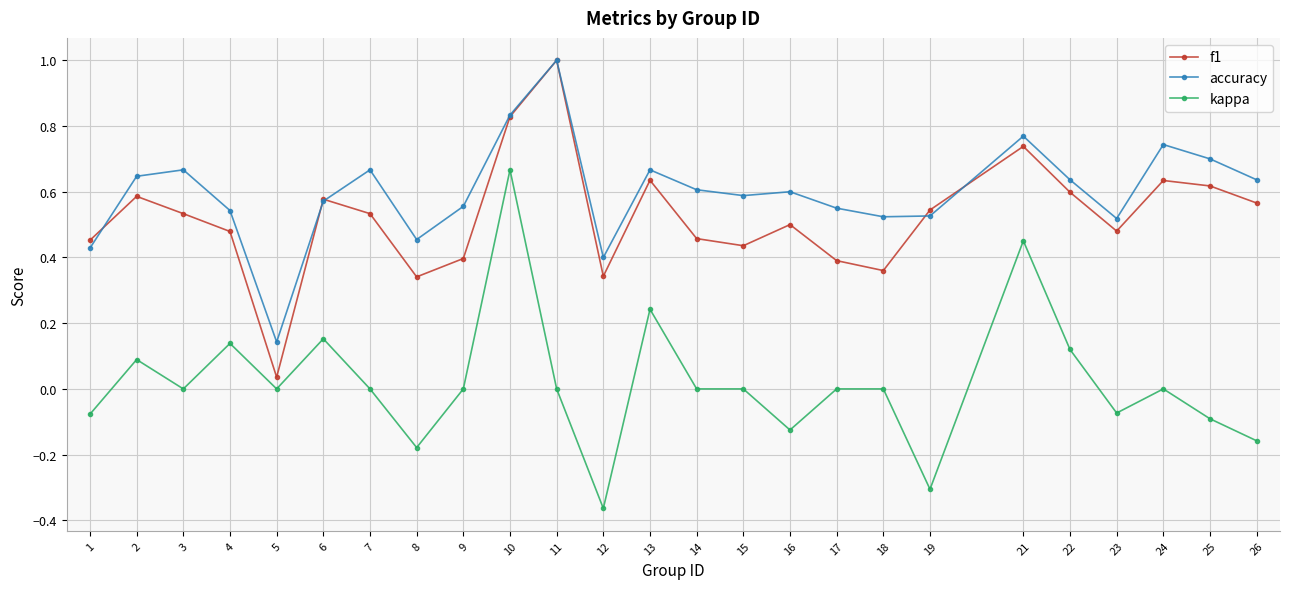

The value of accuracy at 15 is 0.6. True or false?

True